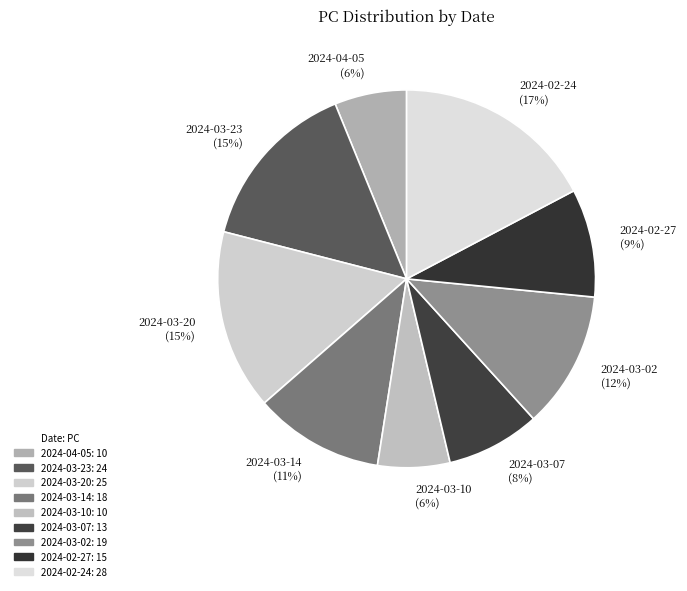

How many segments does this pie chart have?

9